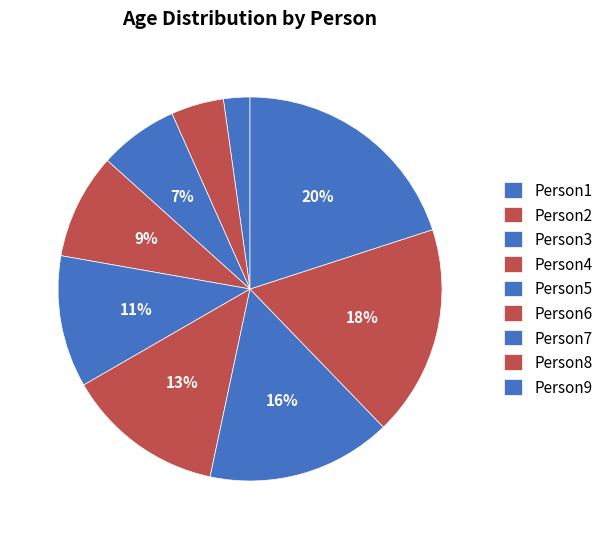

Combined, do Person7 and Person5 account for over 50%?

No